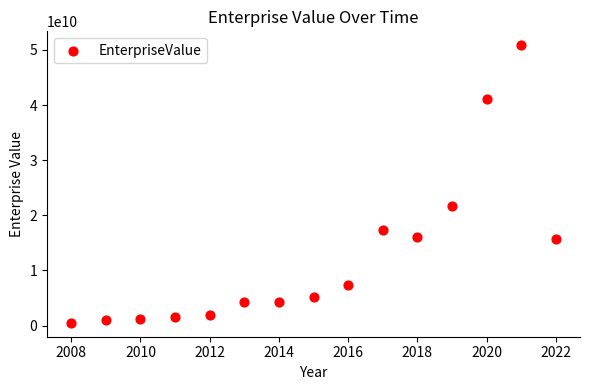

What is the range of Y values (max minus min)?

50368455060.0